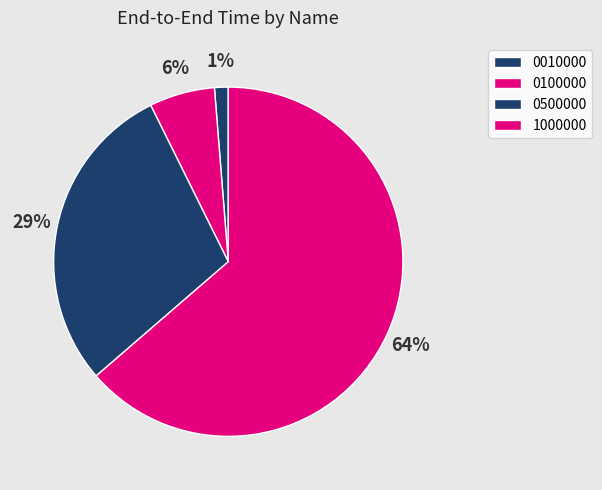

Which slice is the largest?

1000000